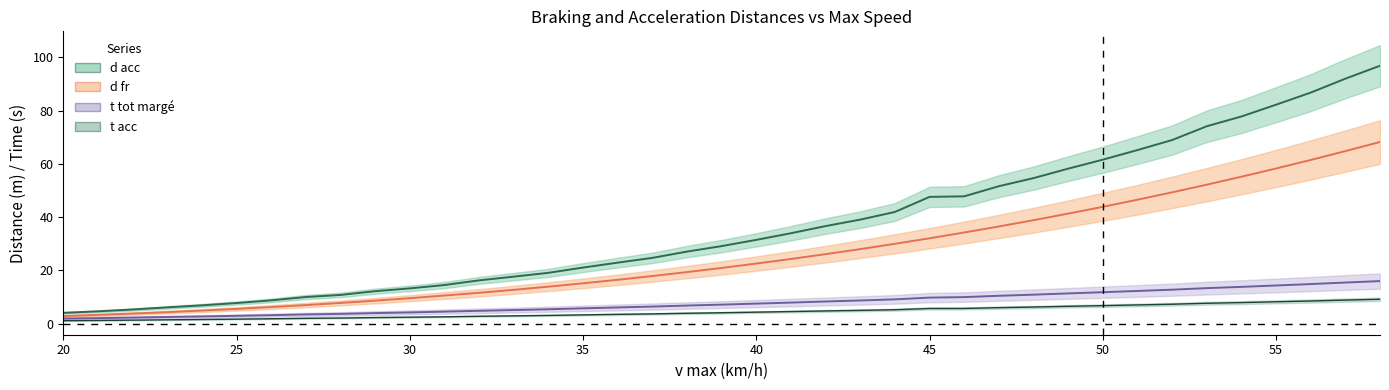

Which series has the widest spread of values?

d acc